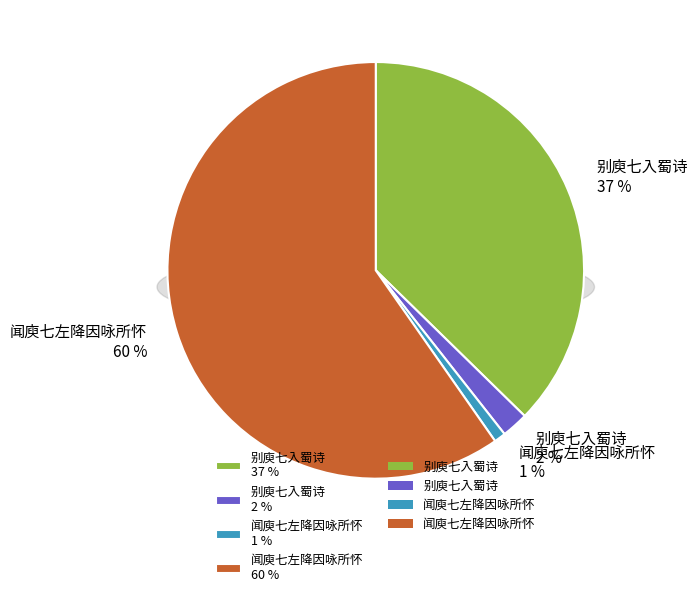

What is the ratio of the value at 闻庾七左降因咏所怀 (17435) to the value at 别庾七入蜀诗 (40135)?

0.4